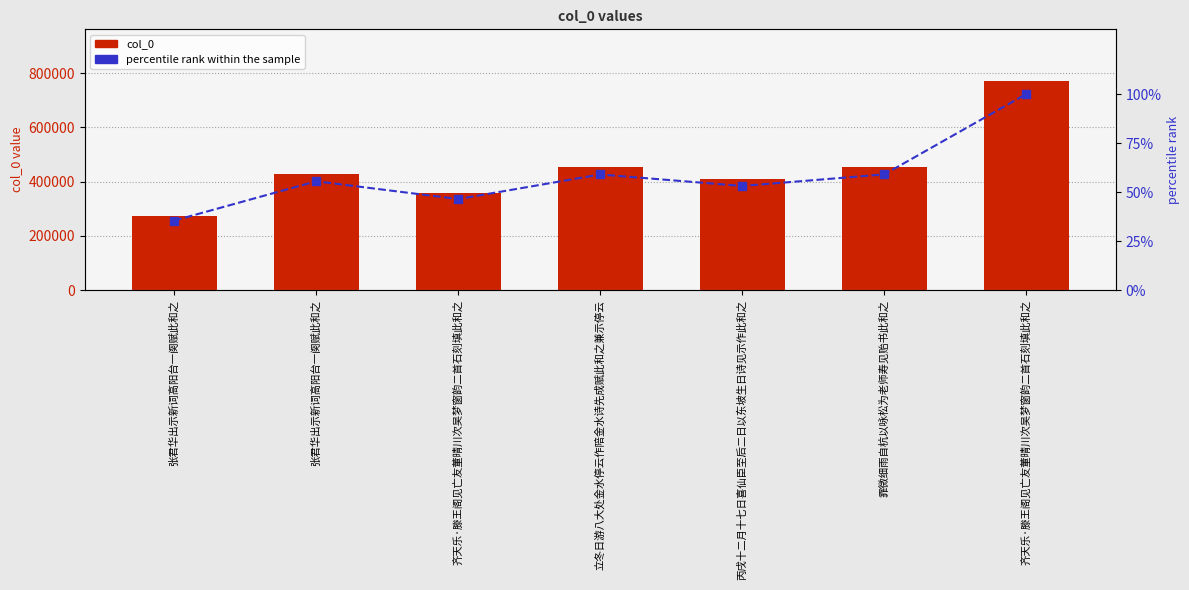

How many groups of bars are there?

7